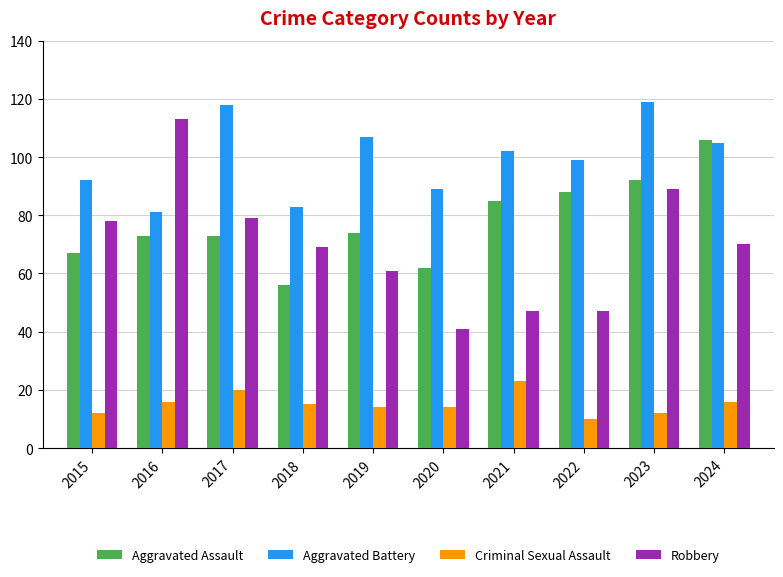

At how many categories does at least one series exceed 37?

10